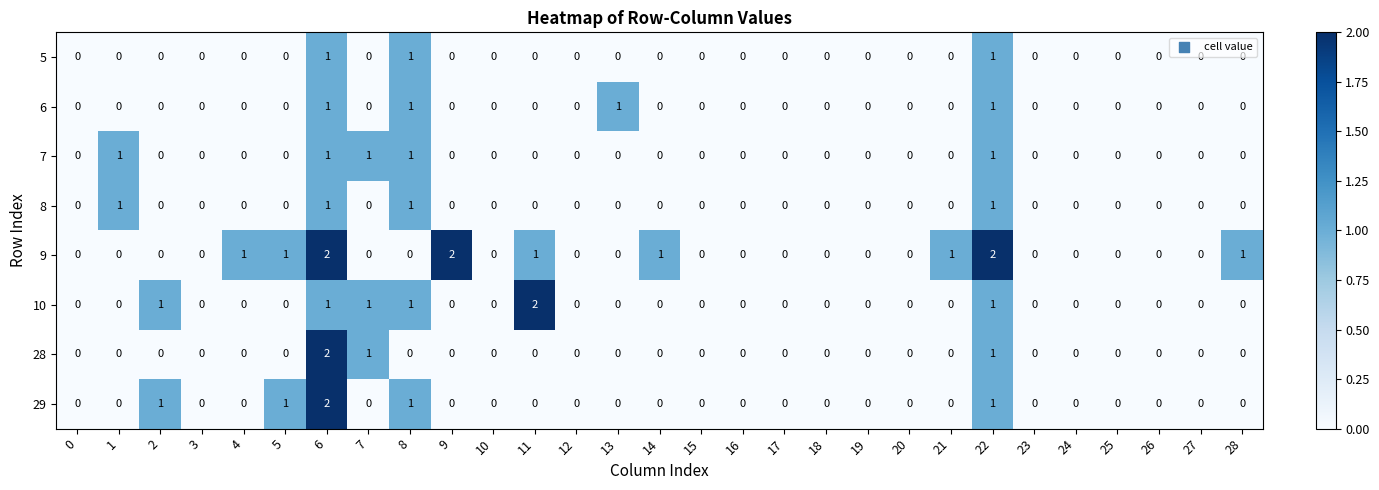

At which category is the sum across all series the highest?

6